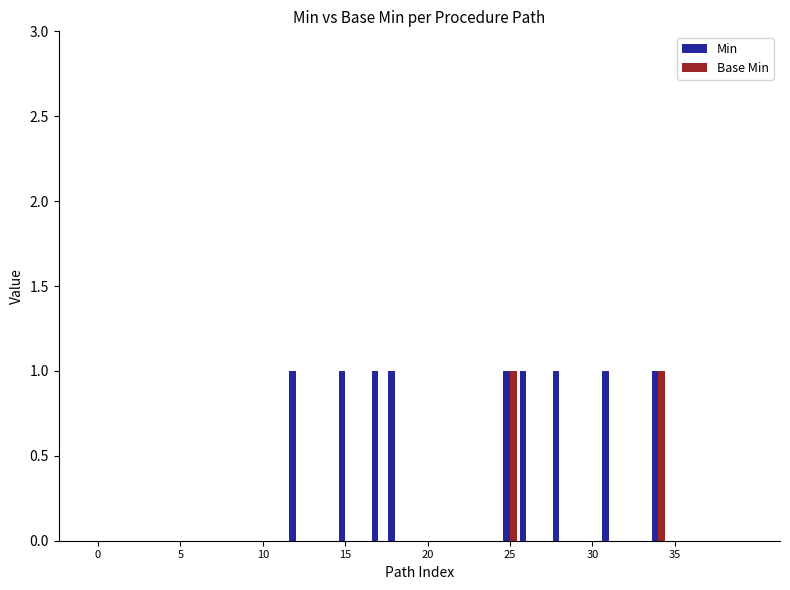

What is the sum of all Min values?

9